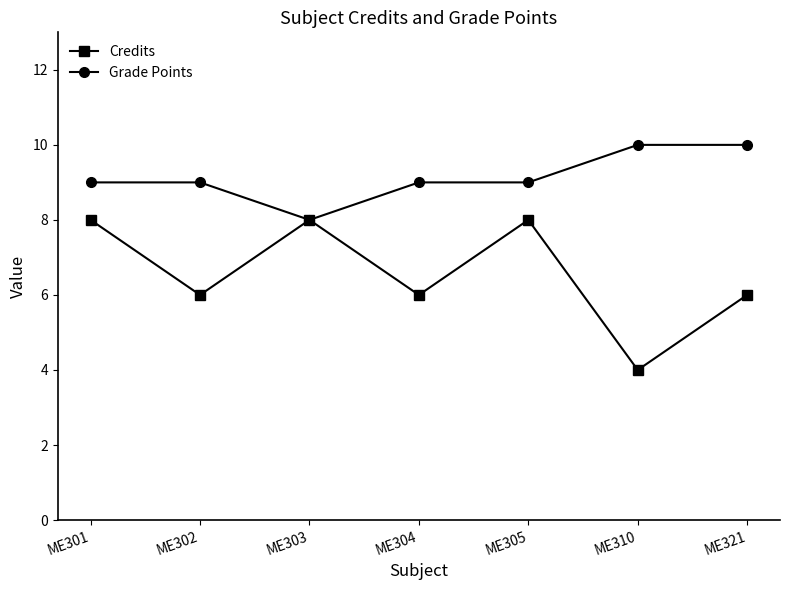

True or false: Credits has more than 2 points higher than both neighbors.

False